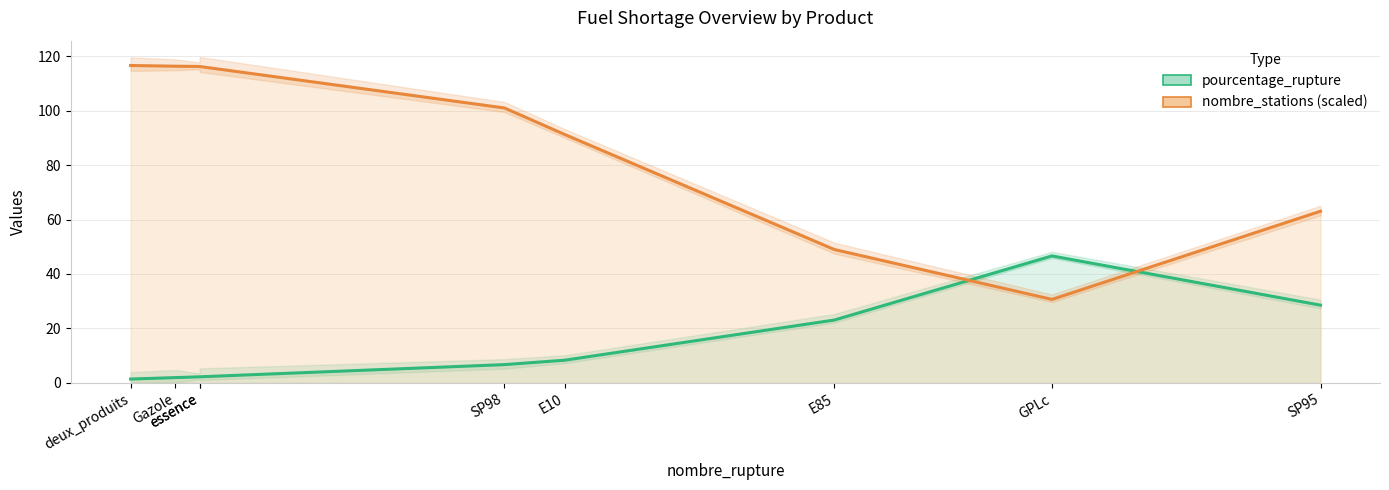

Between which two adjacent categories do pourcentage_rupture and nombre_stations (scaled) first intersect?

E85 and GPLc